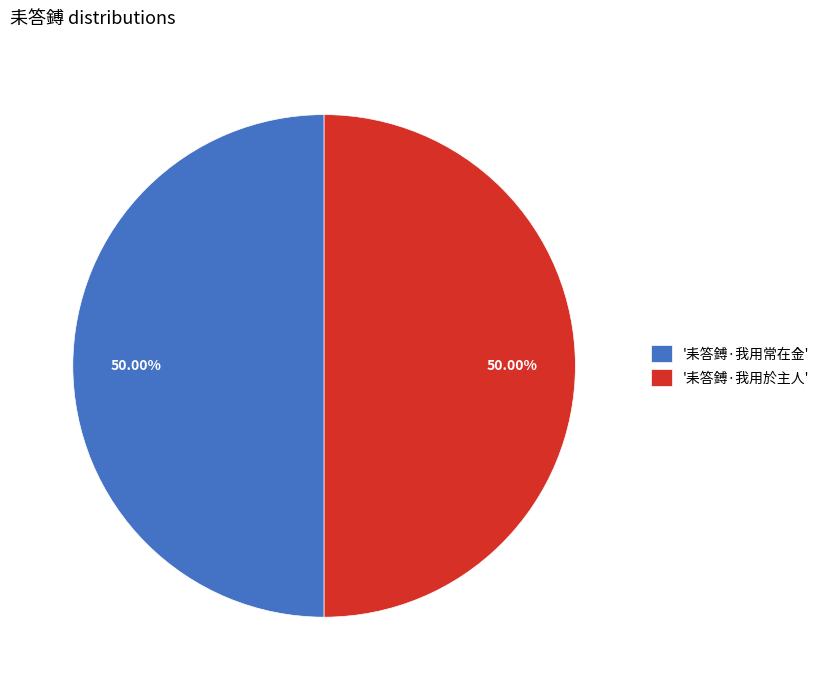

Approximately how many times larger is the value at '耒答鎛·我用常在金' compared to '耒答鎛·我用於主人'?

1.0